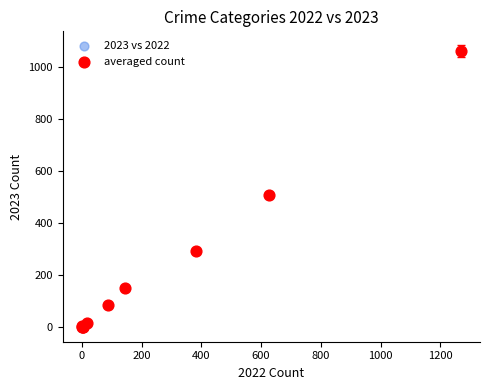

What are all the series names shown in the legend?

2023 vs 2022, averaged count